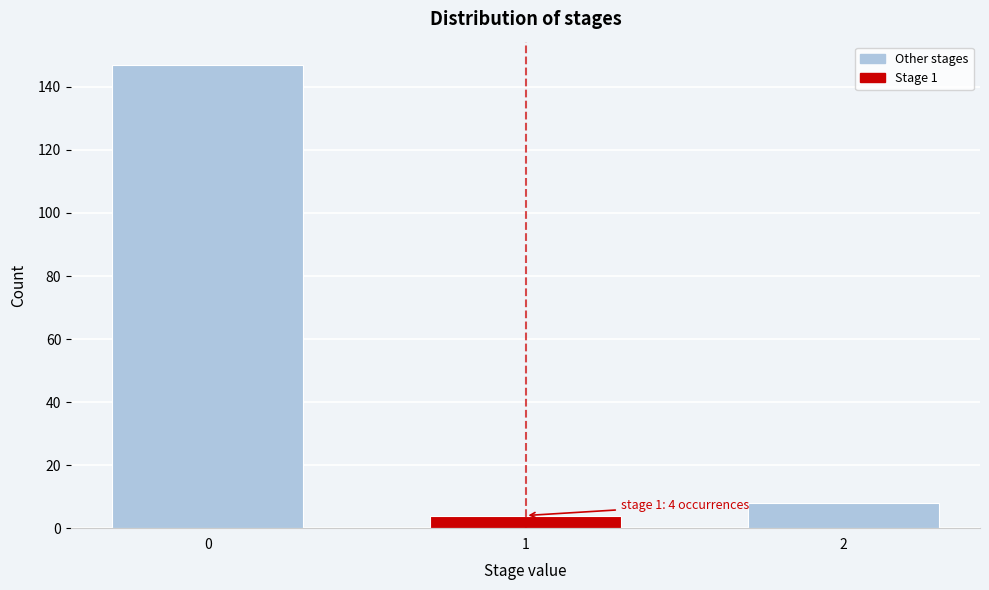

Reading left to right, what are all the values shown in this chart?

0=147	1=4	2=8